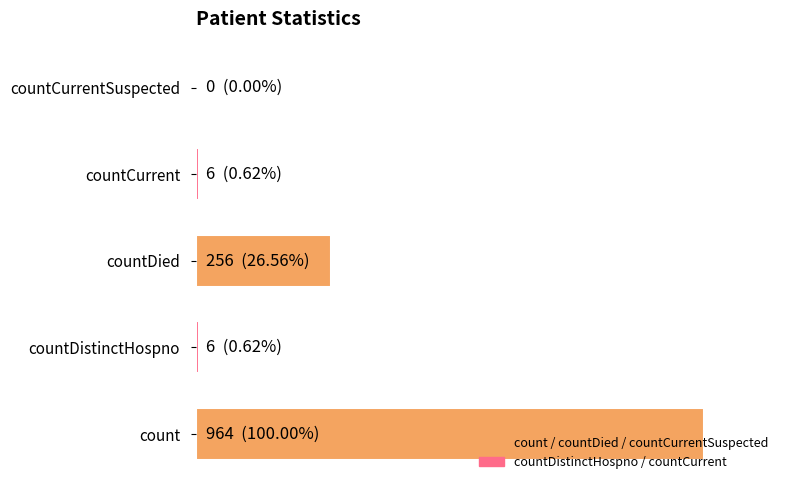

Are the bars horizontal?

Yes